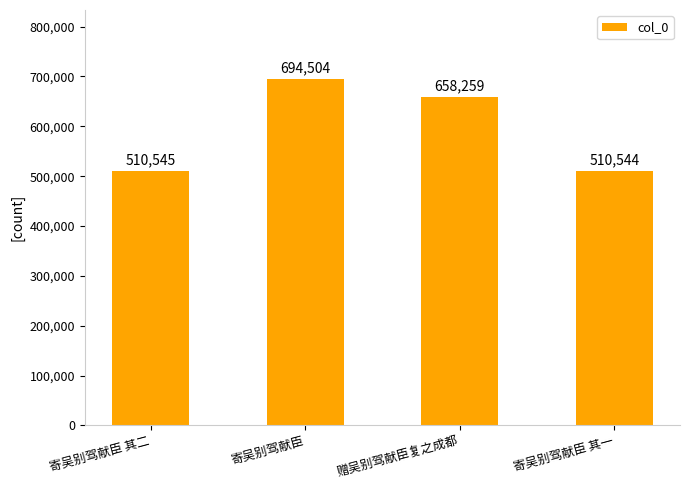

What is the difference between the second highest and minimum values?

147715